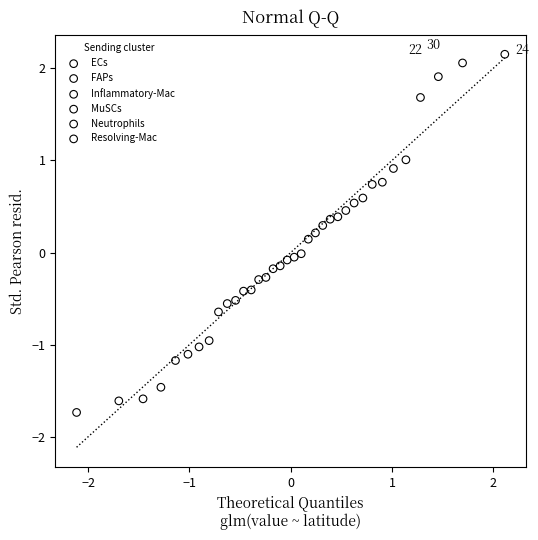

Which series has the widest spread of Y values?

ECs